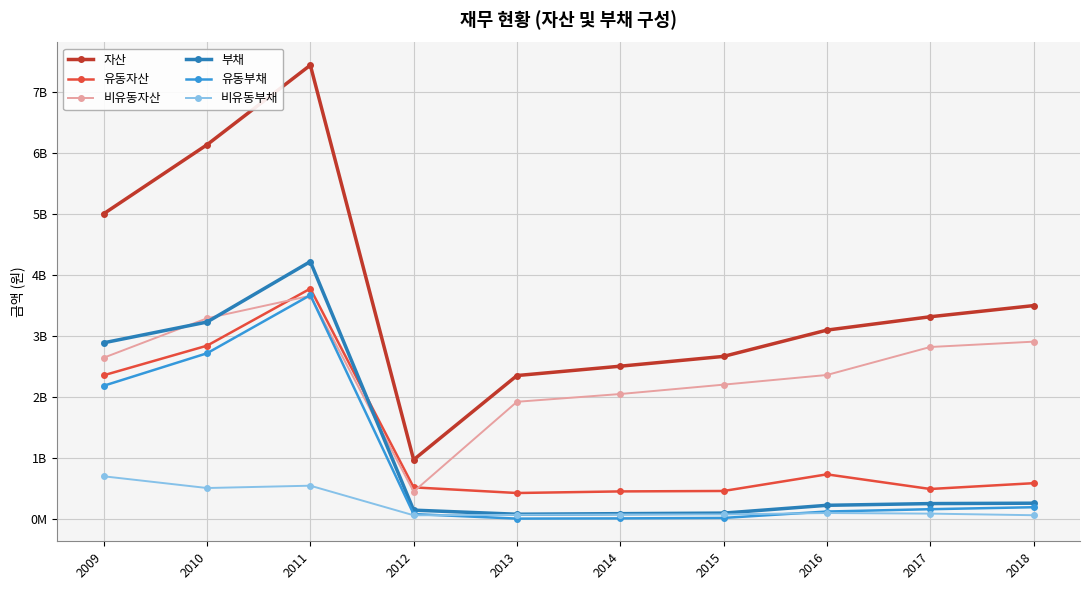

The 자산 series shows 2666933001 at 2015. True or false?

True